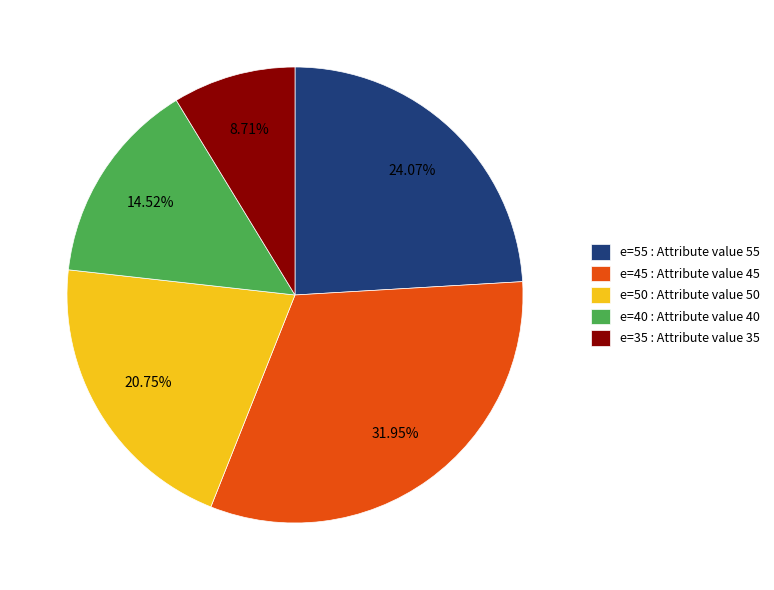

Rank the categories by value from lowest to highest.

e=35 : Attribute value 35, e=40 : Attribute value 40, e=50 : Attribute value 50, e=55 : Attribute value 55, e=45 : Attribute value 45